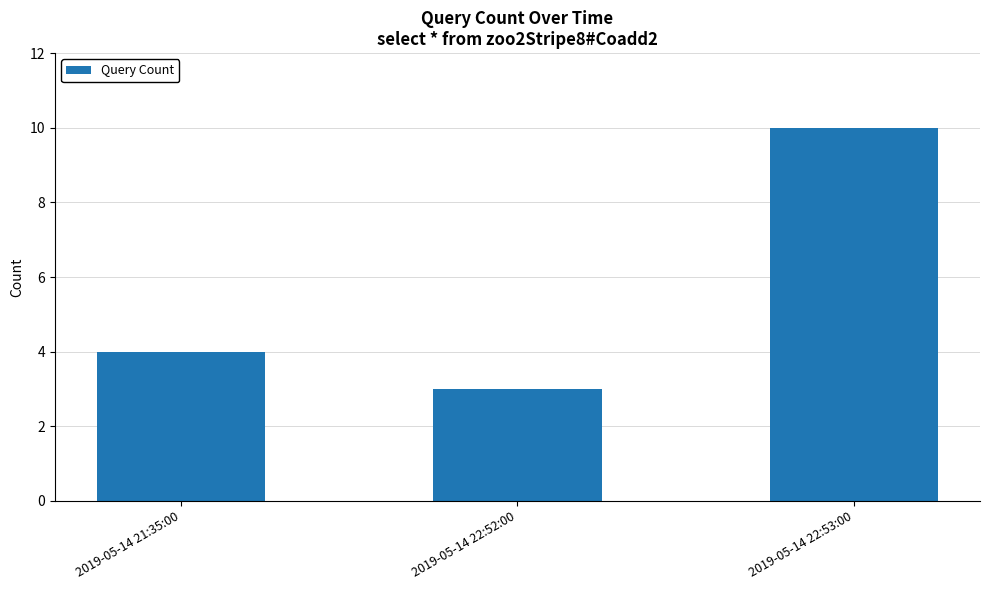

Reading left to right, what are all the values shown in this chart?

2019-05-14 21:35:00=4	2019-05-14 22:52:00=3	2019-05-14 22:53:00=10